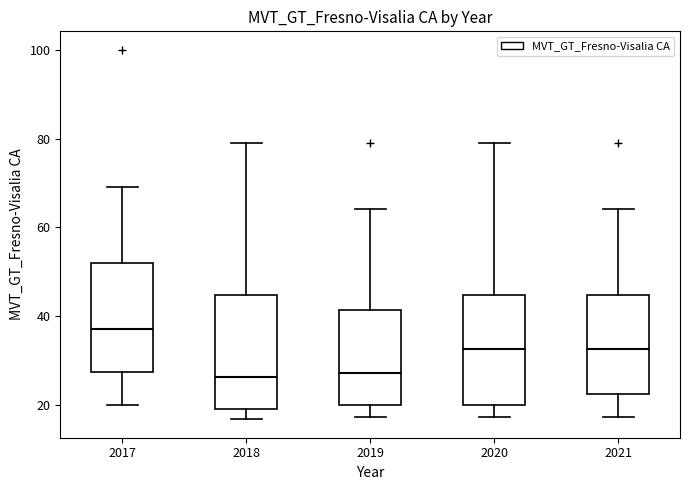

Reading left to right, read every box against the y-axis: the position of its median line, the range the box covers, and the ends of its whiskers. The values are not printed on the chart, so give them approximately, as read against the axis.

2017: median 38, box 28 to 52, whiskers 20 to 70
2018: median 26, box 18 to 44, whiskers 16 to 80
2019: median 28, box 20 to 42, whiskers 18 to 64
2020: median 32, box 20 to 44, whiskers 18 to 80
2021: median 32, box 22 to 44, whiskers 18 to 64